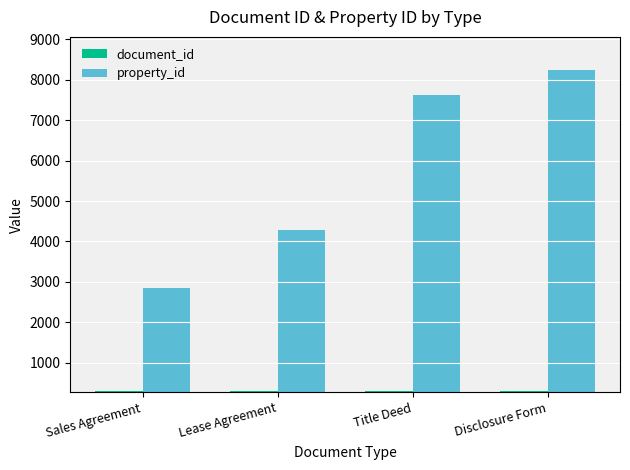

How many series are shown in this chart?

2